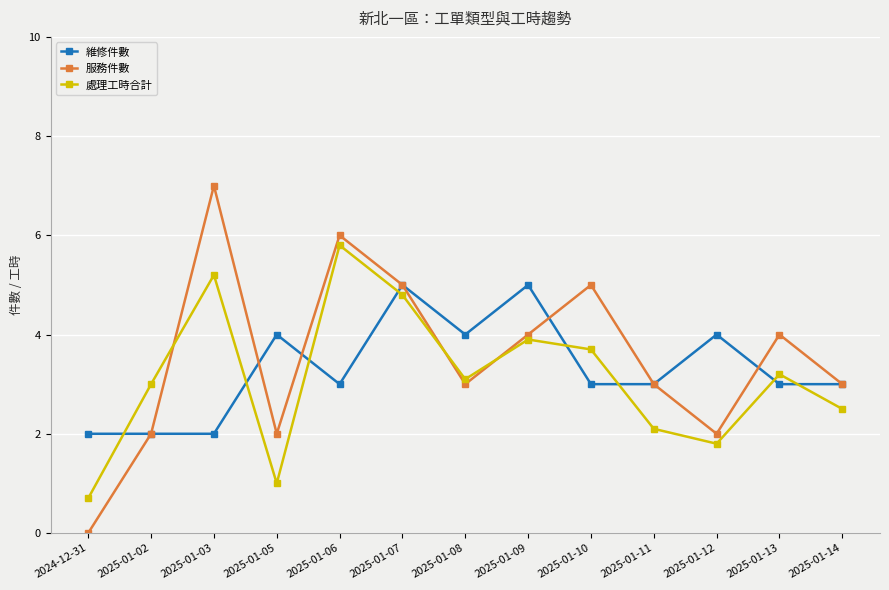

How many distinct data groups are displayed?

3